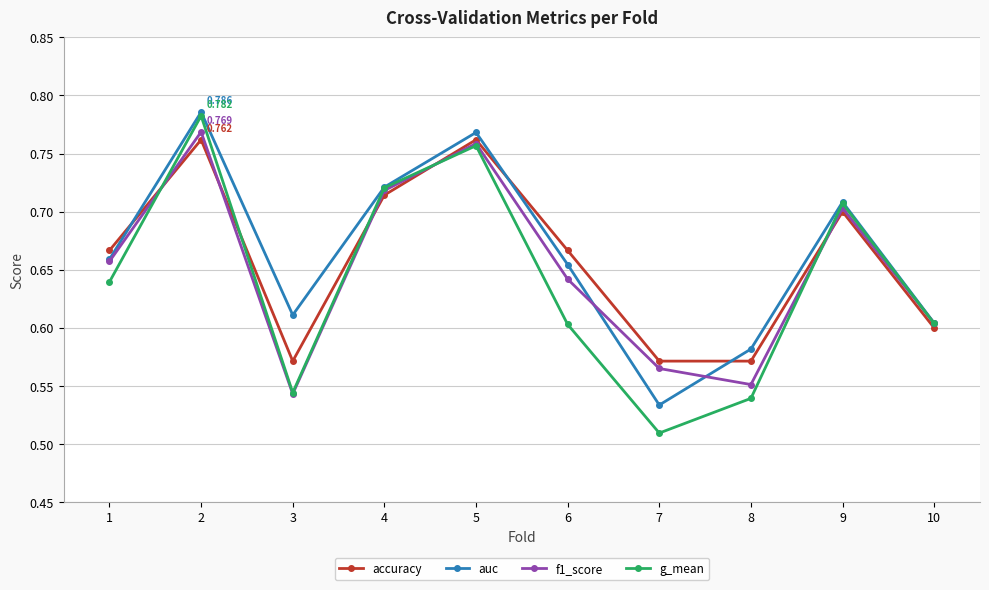

Which series ends up on top after the final intersection of auc and accuracy?

auc